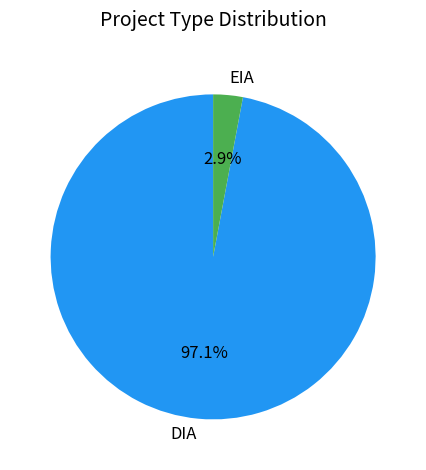

Which slice represents more than half of the pie?

DIA